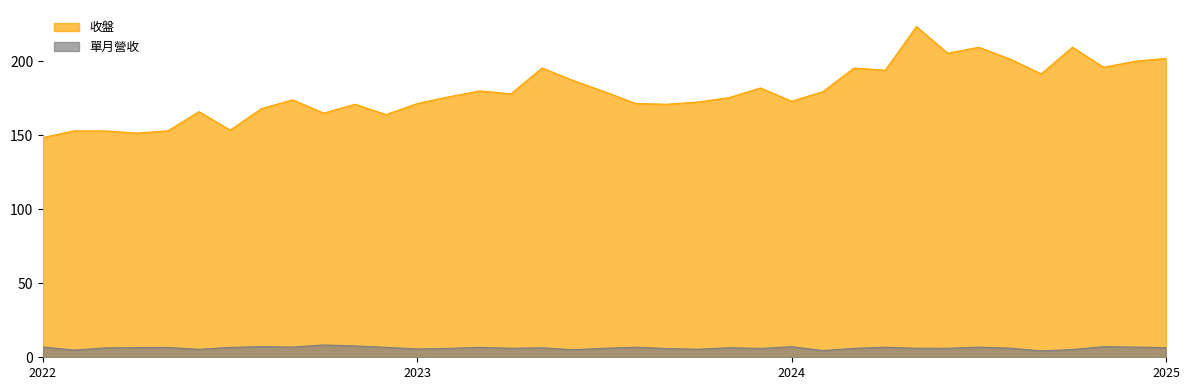

What is the difference between the highest and lowest values at 2024-11?

188.8